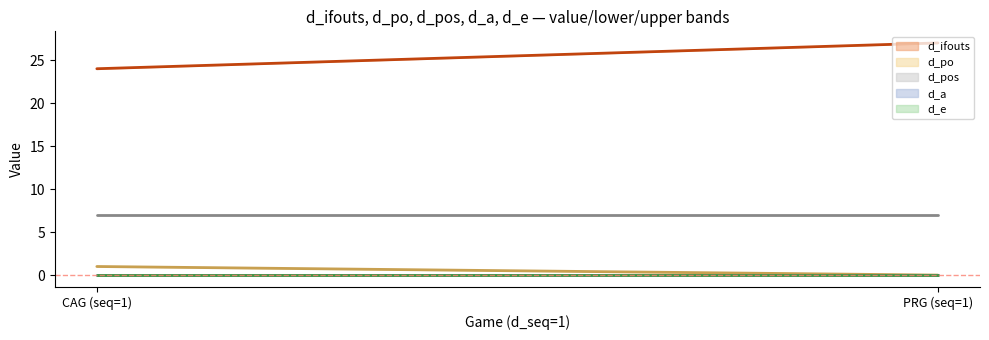

Which series has the largest total across all categories?

d_ifouts